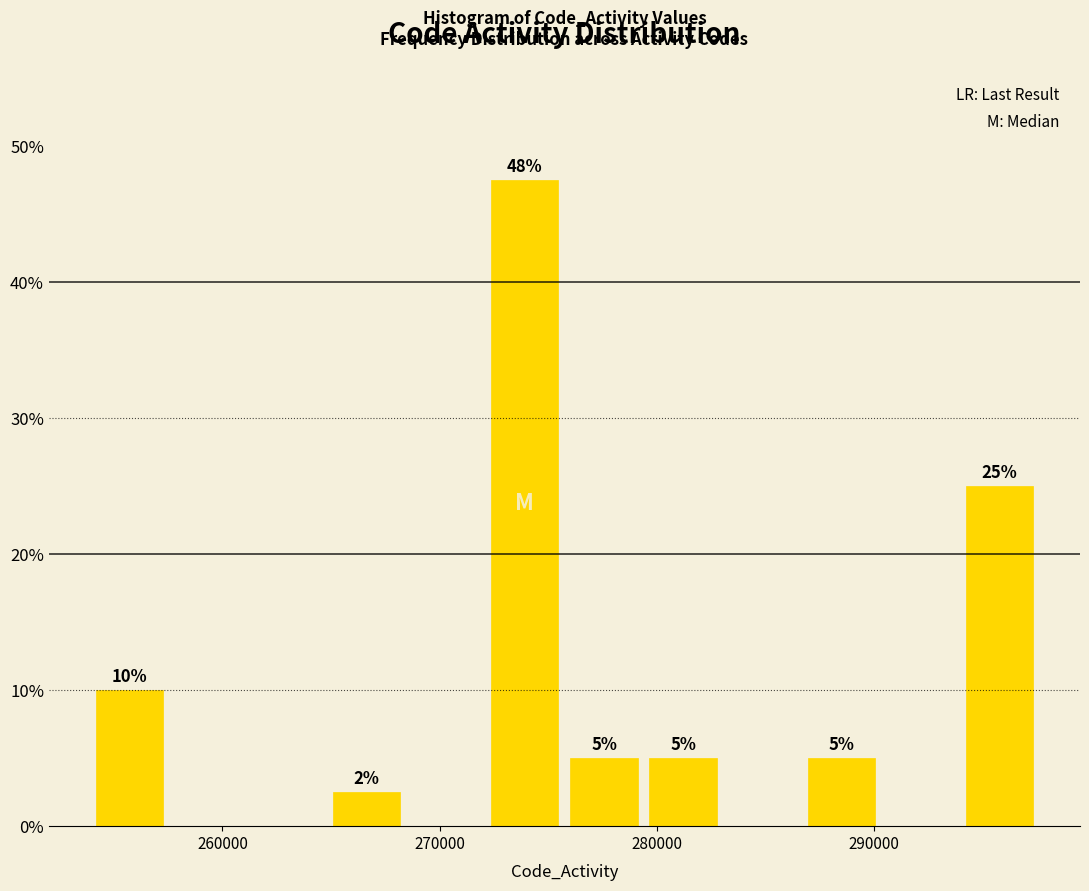

Around what value on the x-axis is the tallest bar? Give the approximate position of its centre, as read against the axis.

274000